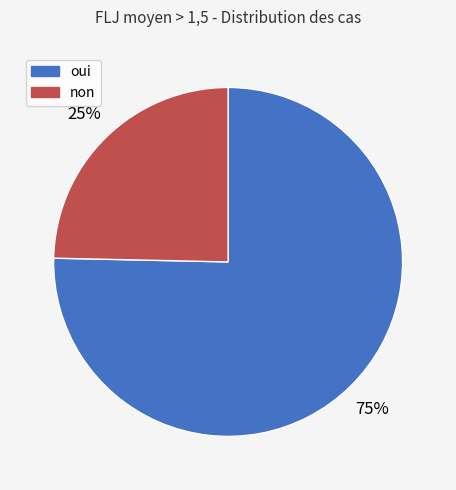

Is oui the majority of the pie?

Yes